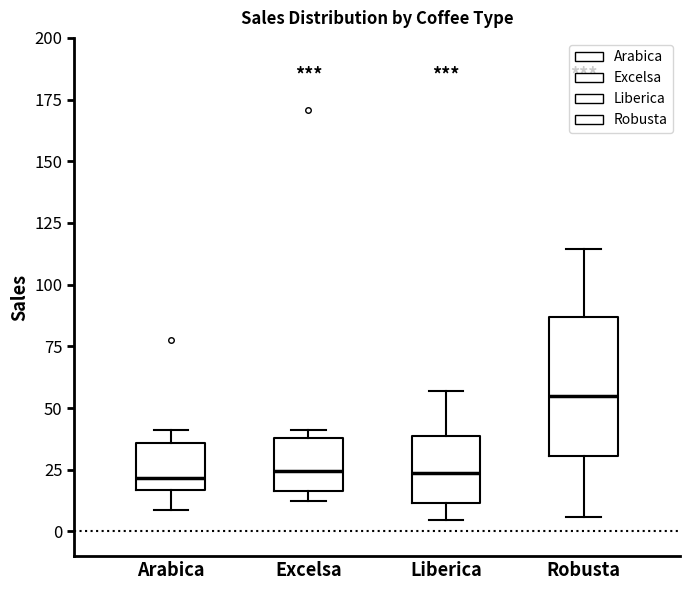

Which box is the tallest, from its lower edge to its upper edge?

Robusta